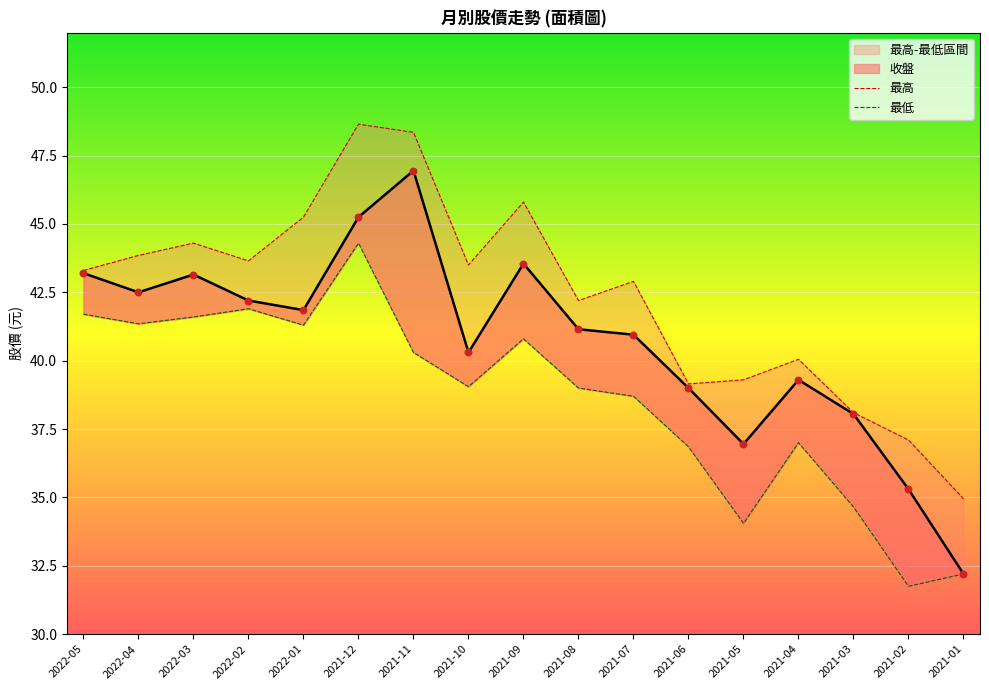

Which series reaches the minimum Y coordinate?

最低